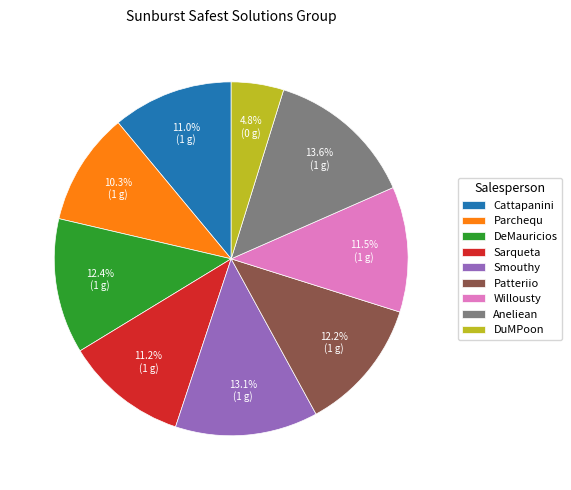

Which has a higher value, DuMPoon or DeMauricios?

DeMauricios